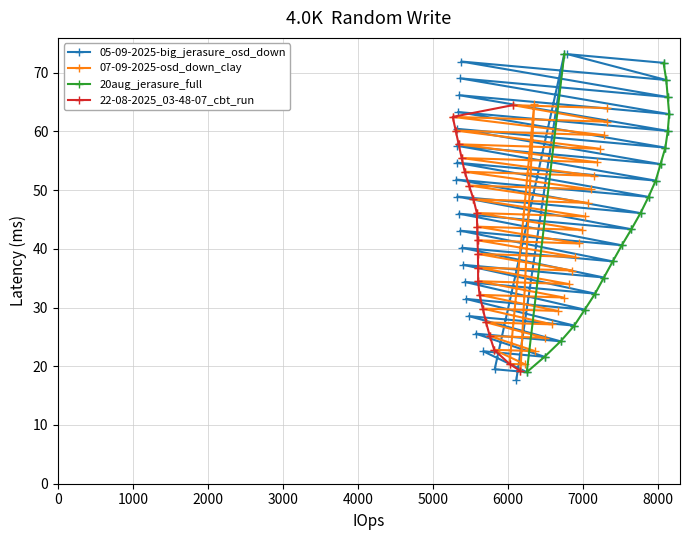

What is the value of the 05-09-2025-big_jerasure_osd_down point at the 27th from the left?

29.6